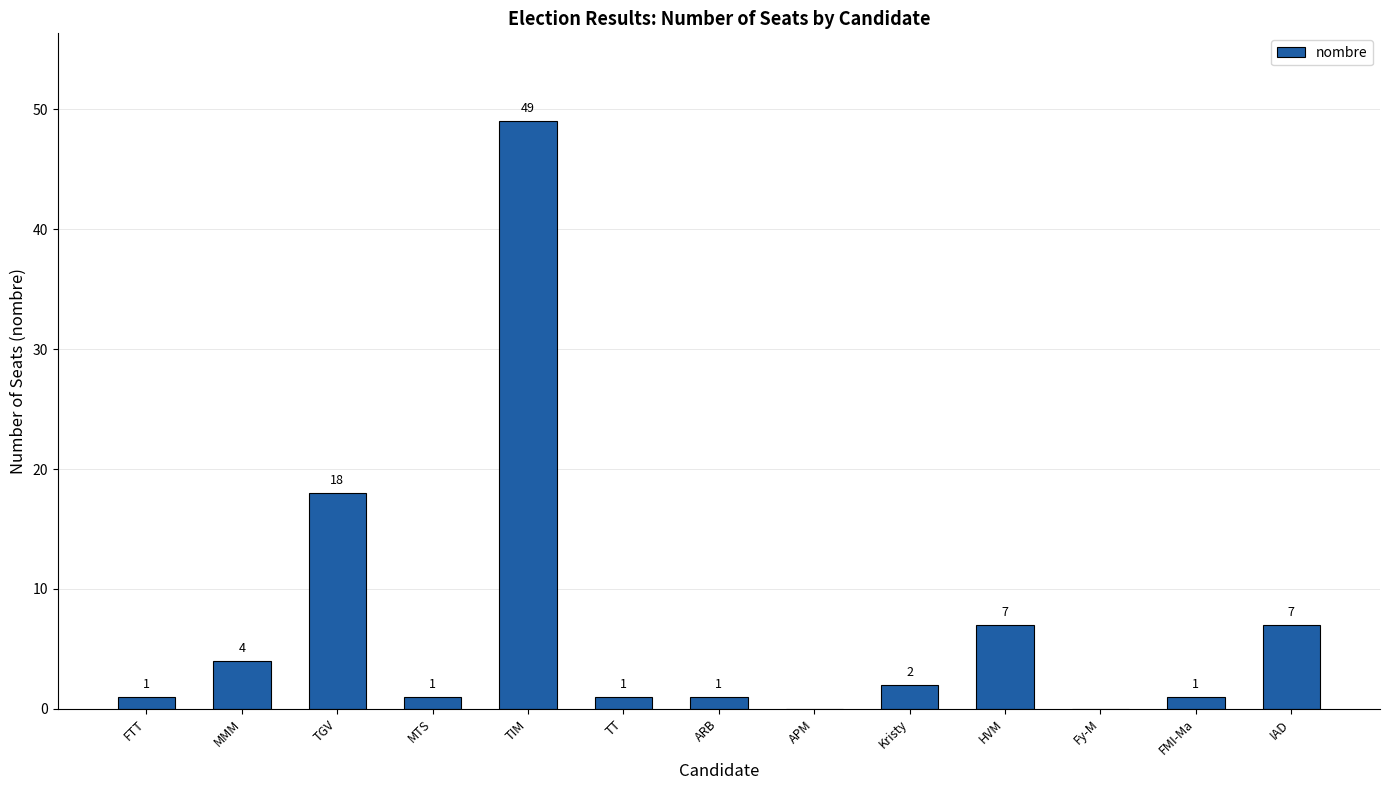

Which label corresponds to the largest value in the chart?

TIM